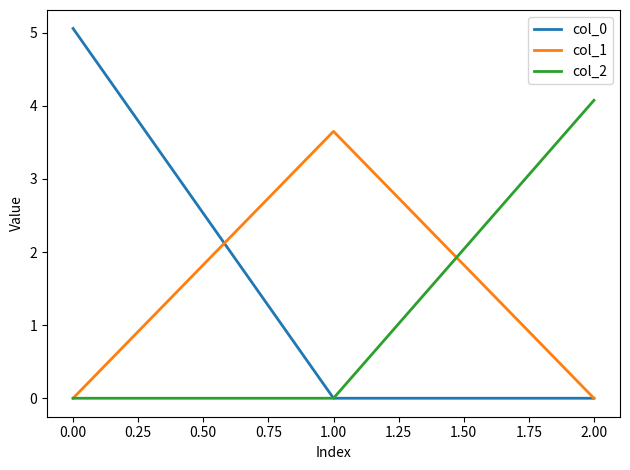

Rank the series by their average value, from highest to lowest.

col_0, col_2, col_1